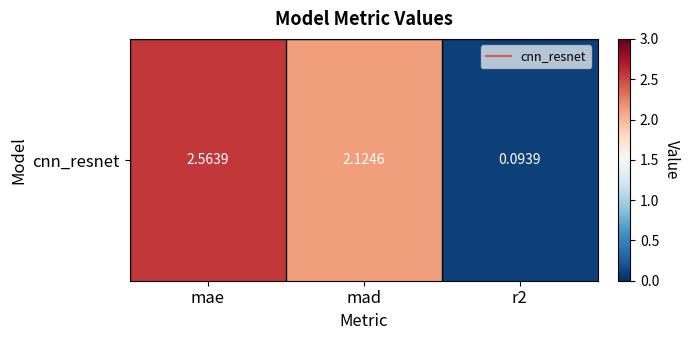

The chart shows a value of 2.6 at mae. True or false?

True